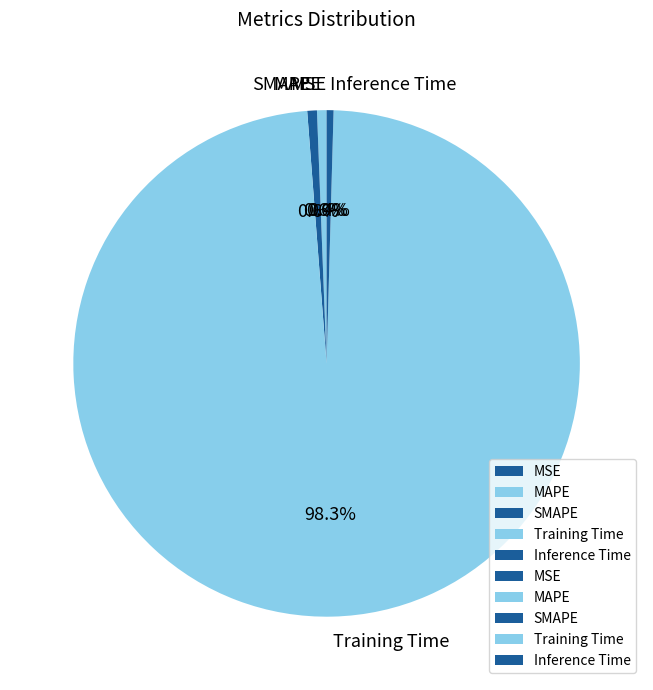

How much of the chart is everything except SMAPE?

99.4%